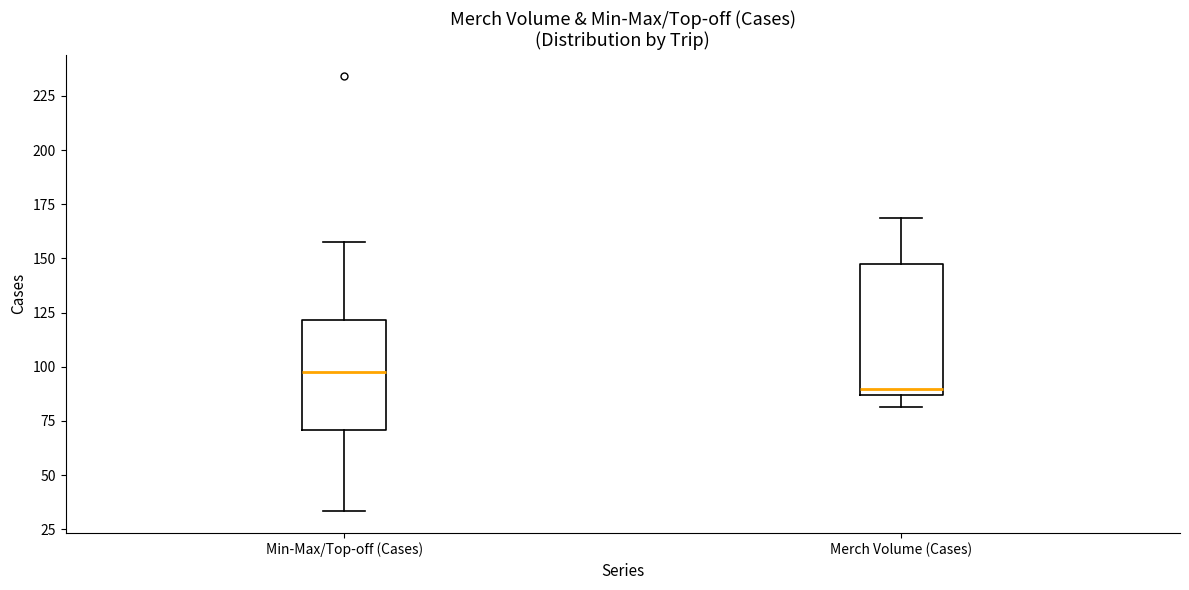

Reading left to right, read every box against the y-axis: the position of its median line, the range the box covers, and the ends of its whiskers. The values are not printed on the chart, so give them approximately, as read against the axis.

Min-Max/Top-off (Cases): median 100, box 70 to 120, whiskers 35 to 160
Merch Volume (Cases): median 90, box 85 to 145, whiskers 80 to 170